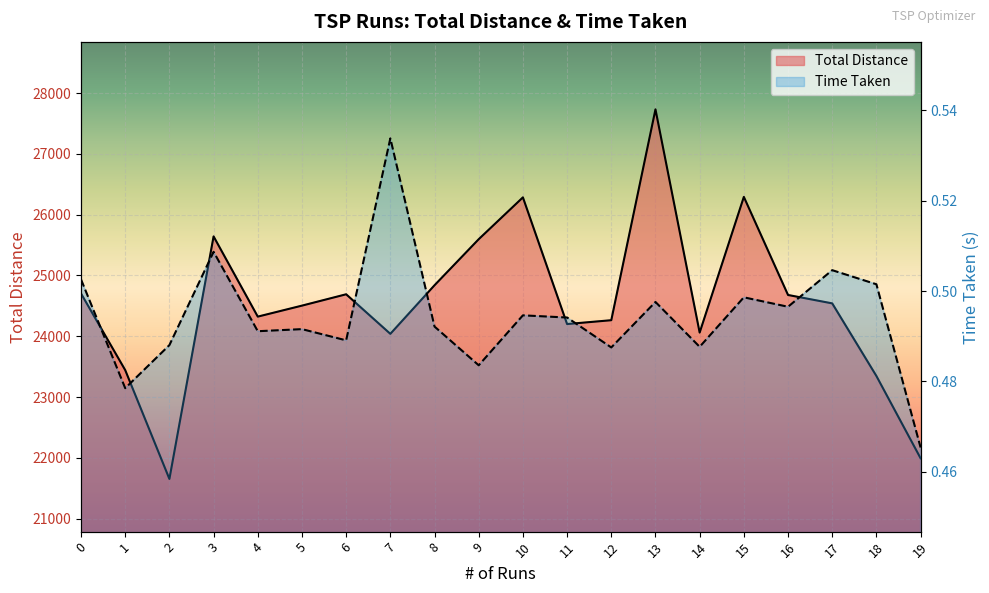

What is the sum of the Total Distance values at 4 and 17?

48865.2